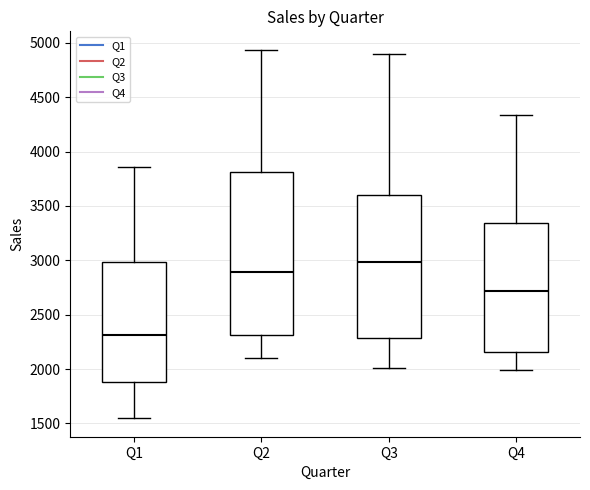

Where is the upper edge of the box for Q3 on the y-axis? The values are not printed on the chart, so give them approximately, as read against the axis.

3600